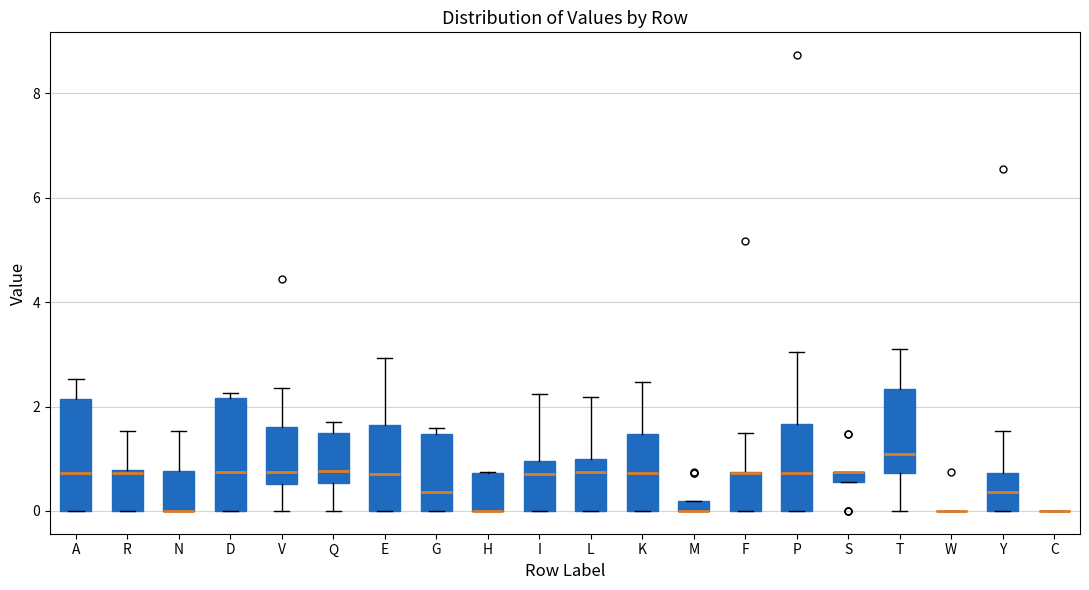

Where does the upper whisker of the box for L end on the y-axis? The values are not printed on the chart, so give them approximately, as read against the axis.

2.2